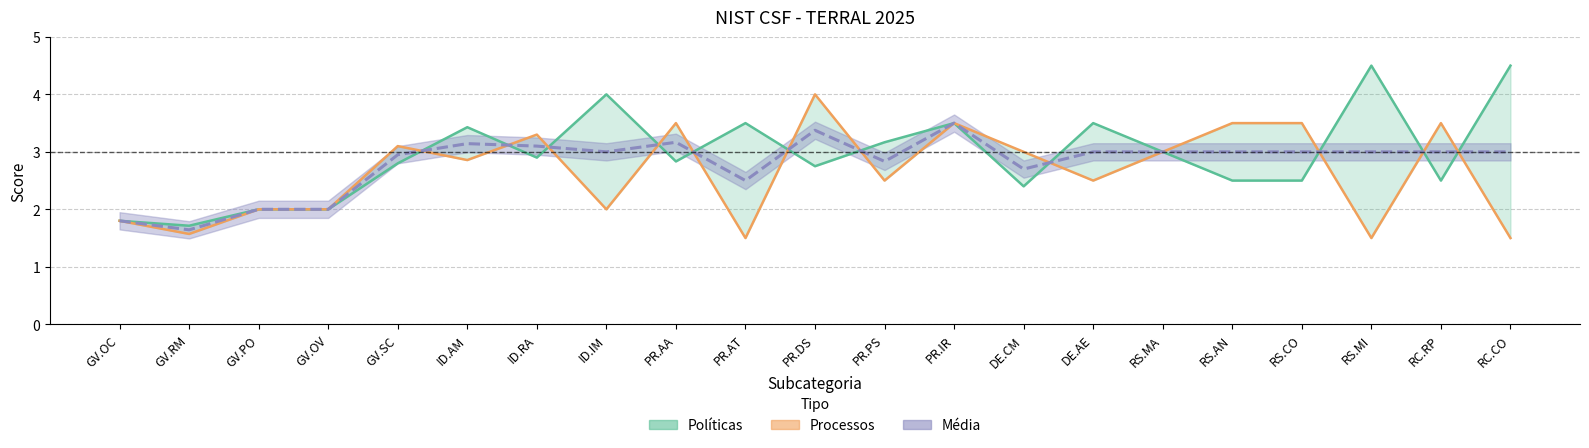

Does the chart have visible grid lines?

Yes